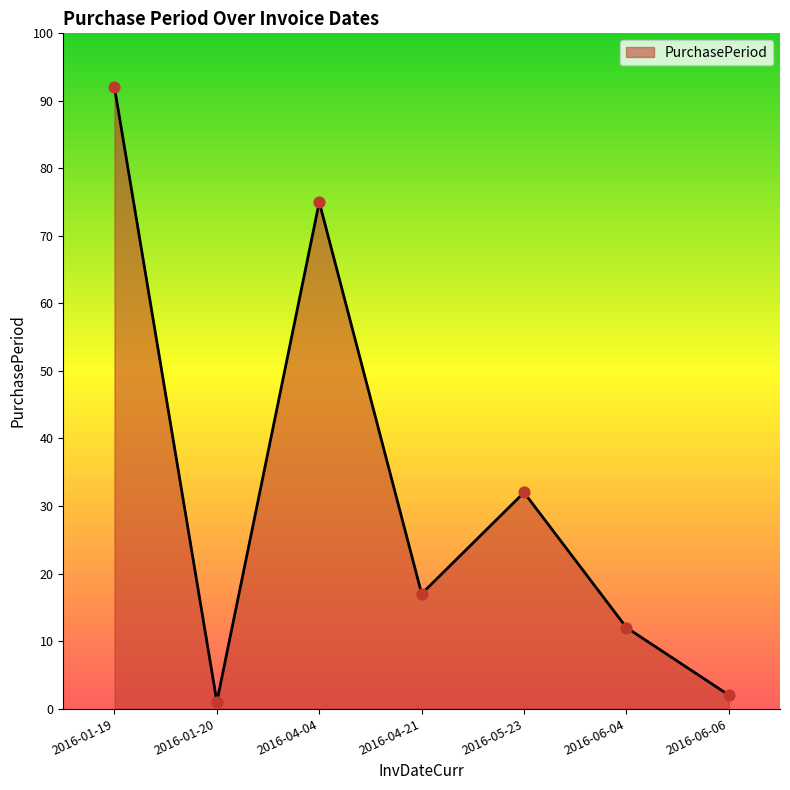

What is the change in value from 2016-01-20 to 2016-04-21?

+16